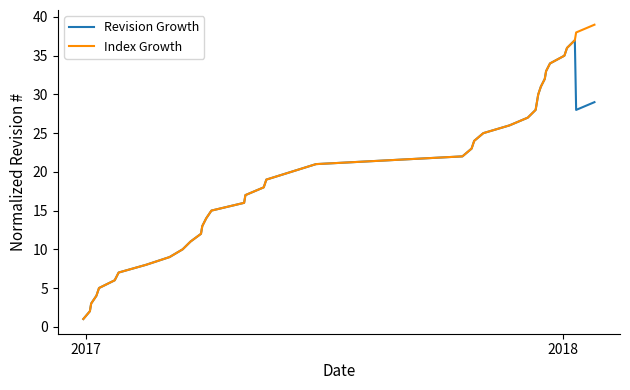

Rank the series by their maximum value, from highest to lowest.

Index Growth, Revision Growth